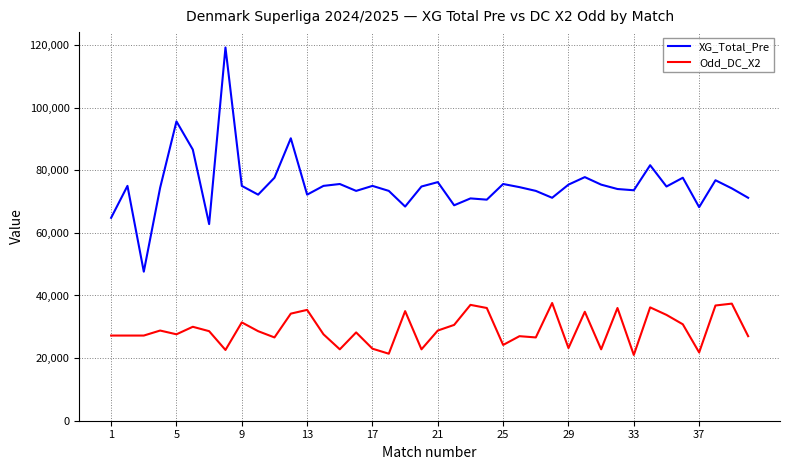

True or false: XG_Total_Pre and Odd_DC_X2 cross at least once.

False